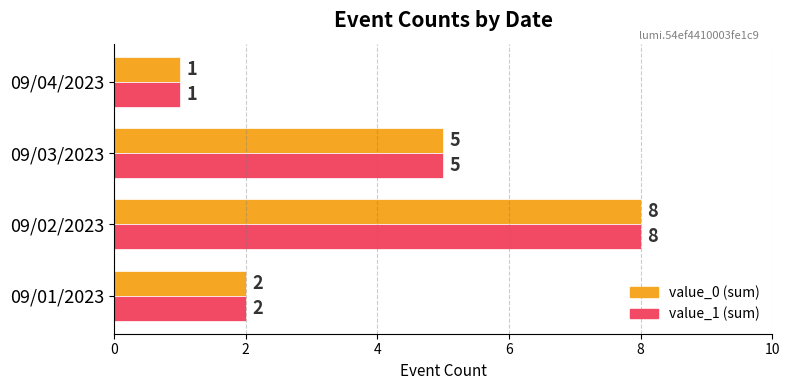

What is the average value of the value_1 (sum) series?

4